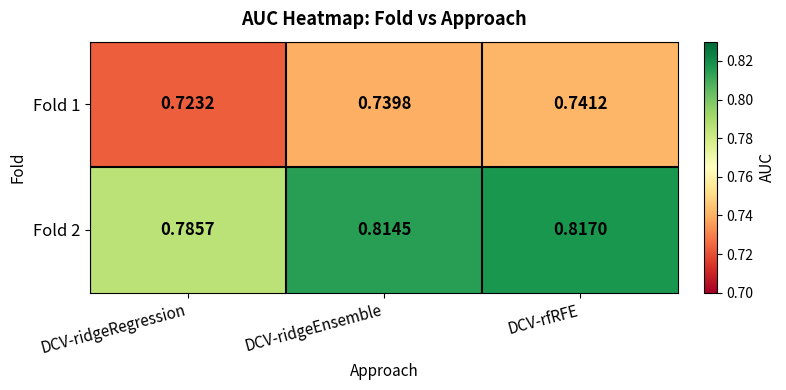

Rank the categories by Fold 2 value from highest to lowest.

DCV-rfRFE, DCV-ridgeEnsemble, DCV-ridgeRegression